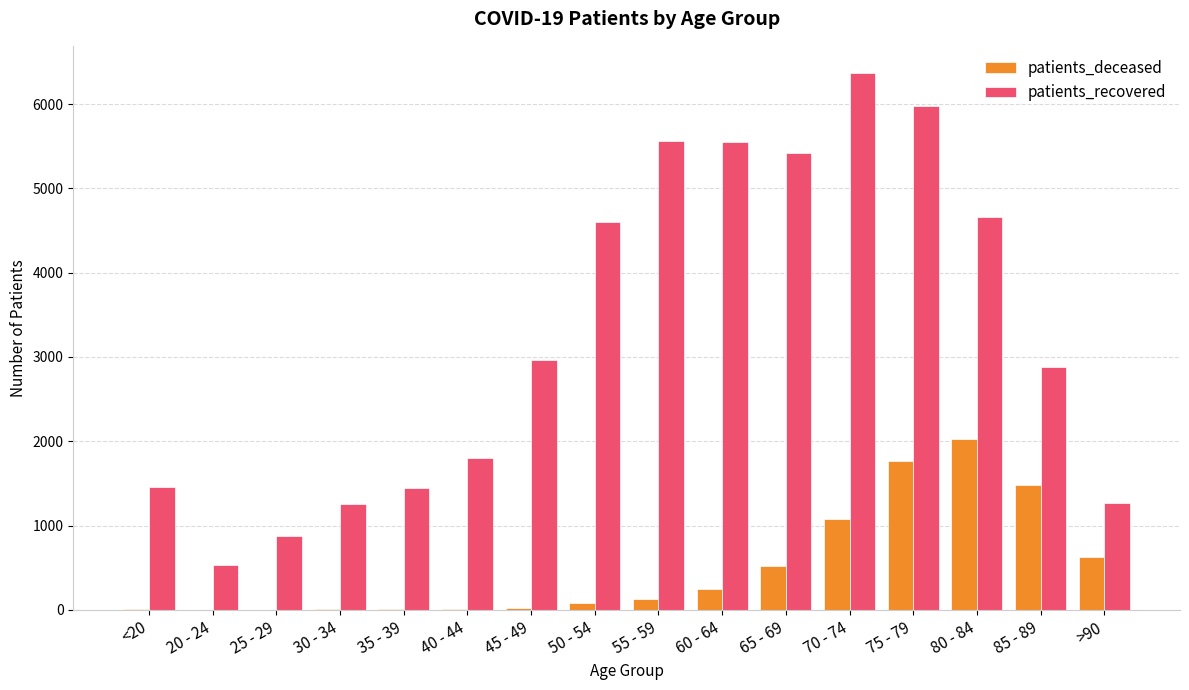

What is the maximum value for patients_recovered?

6372